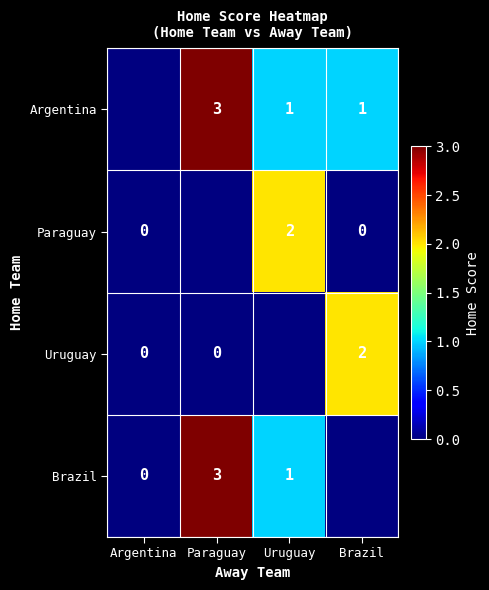

What is the difference between the highest and lowest values at Paraguay?

3.0